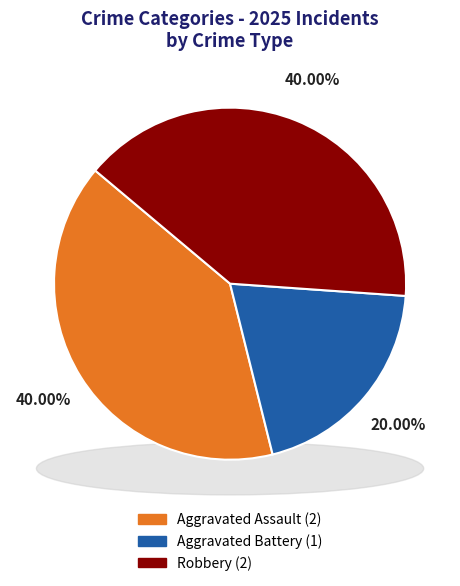

True or false: Aggravated Battery accounts for 31% of the total.

False